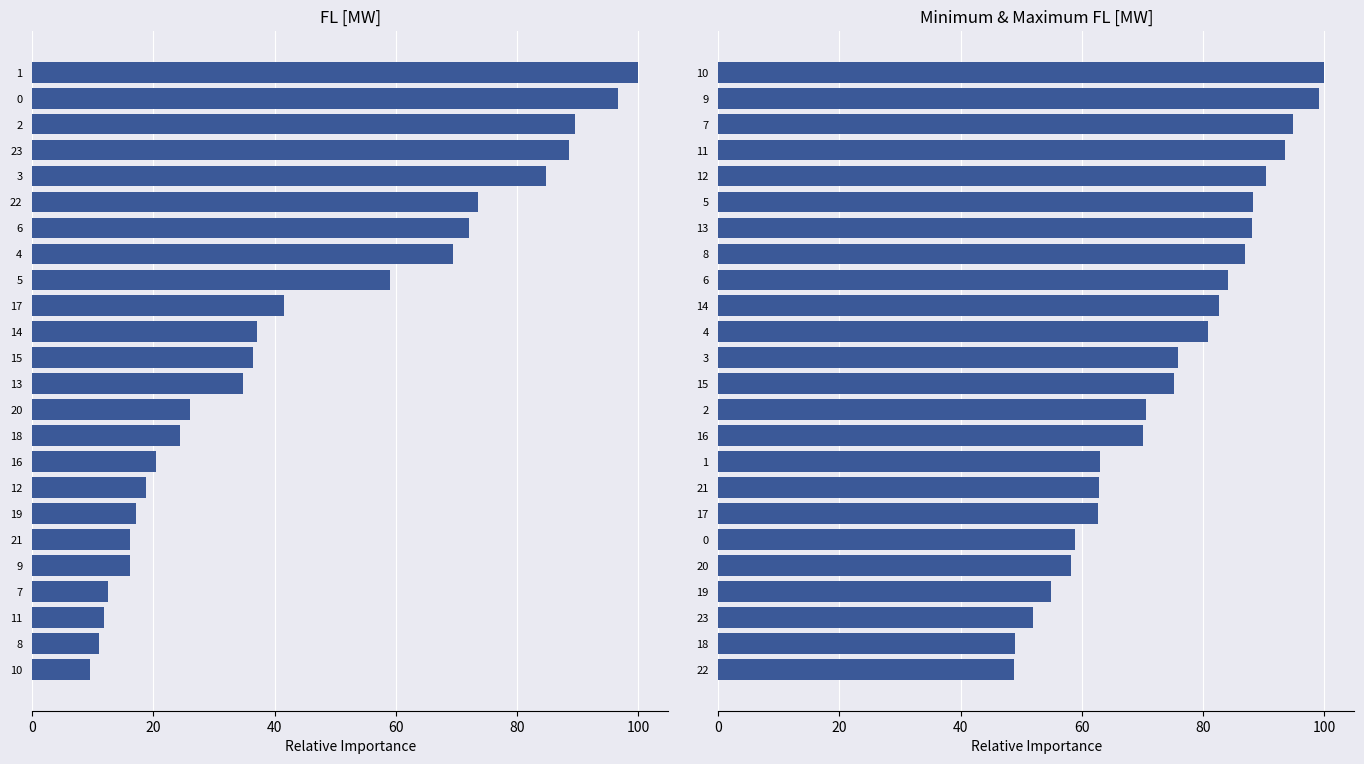

At 17, list the series in order from smallest to largest.

FL [MW], Maximum FL [MW]